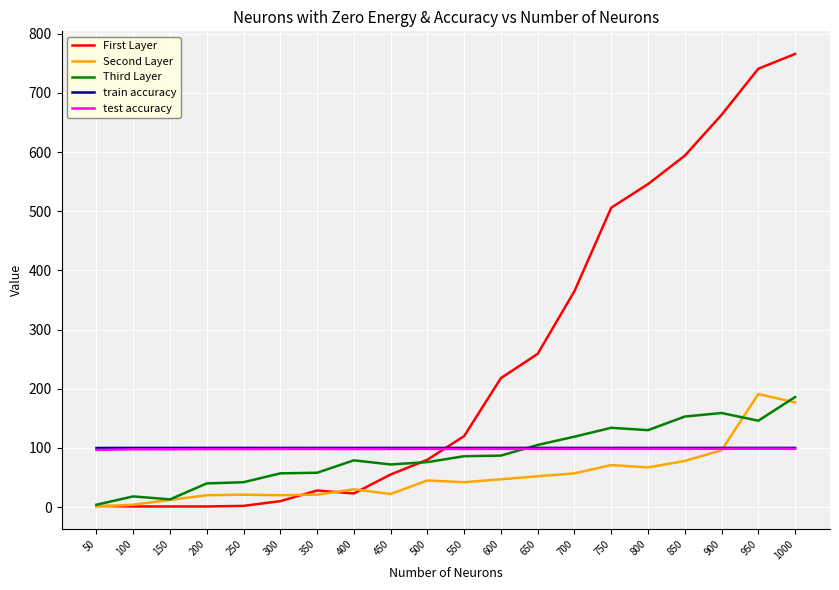

The value of First Layer at 950 is 202.6. True or false?

False